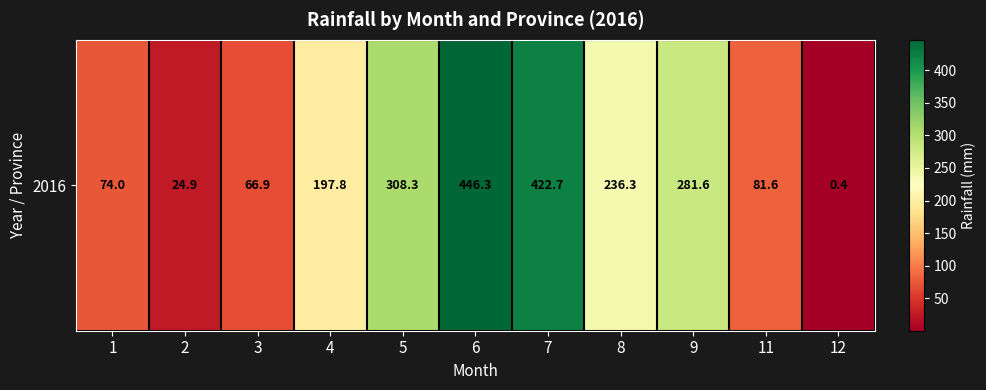

What is the minimum value shown in the chart?

0.4